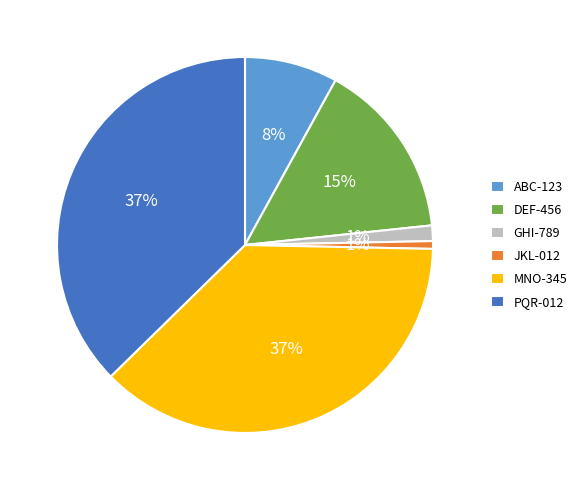

Between PQR-012 and ABC-123, which is larger?

PQR-012